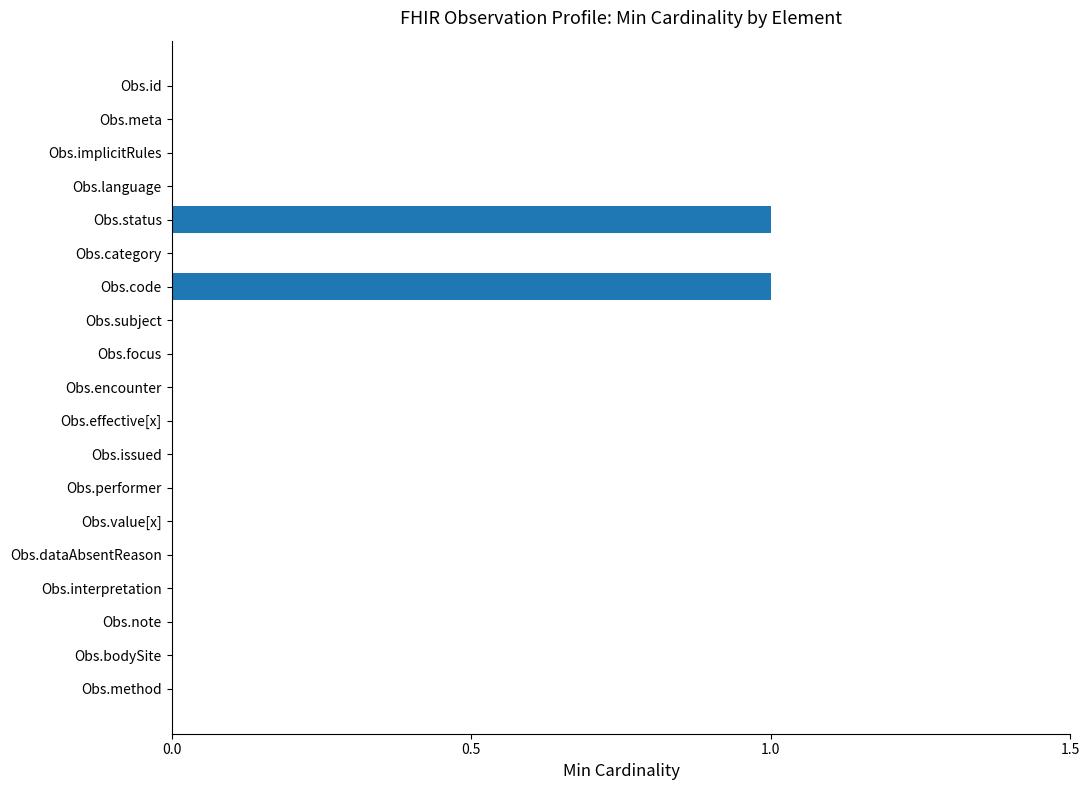

What is the greatest value displayed?

1